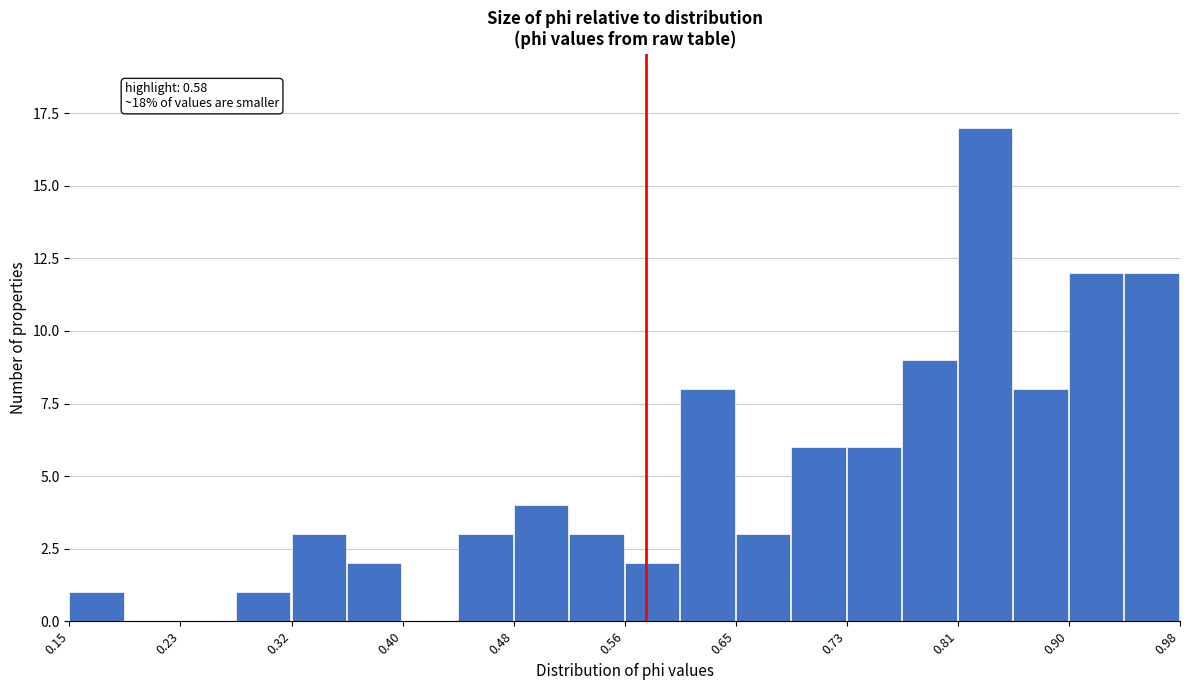

Over which range of the x-axis is the bar tallest?

0.81 to 0.85